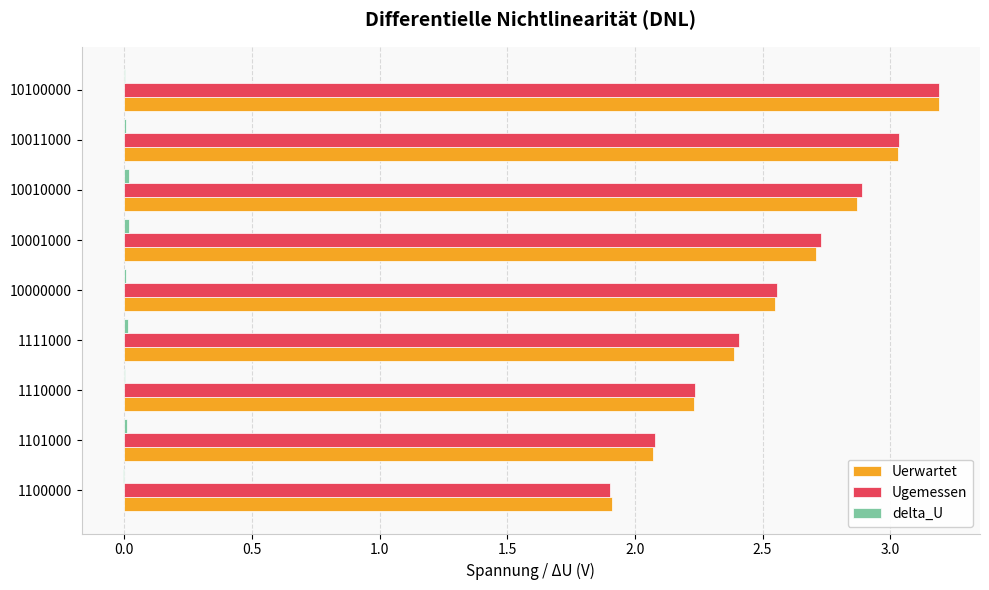

The value of Ugemessen at 1100000 is 1.9. True or false?

True